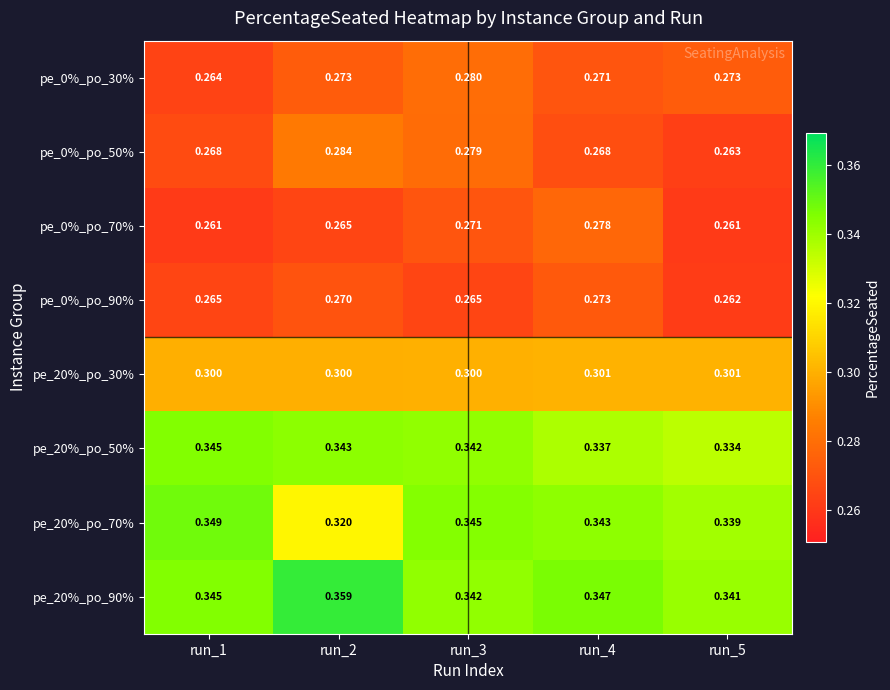

Is the value of pe_20%_po_50% at run_4 greater than the value of pe_0%_po_70% at run_3?

Yes